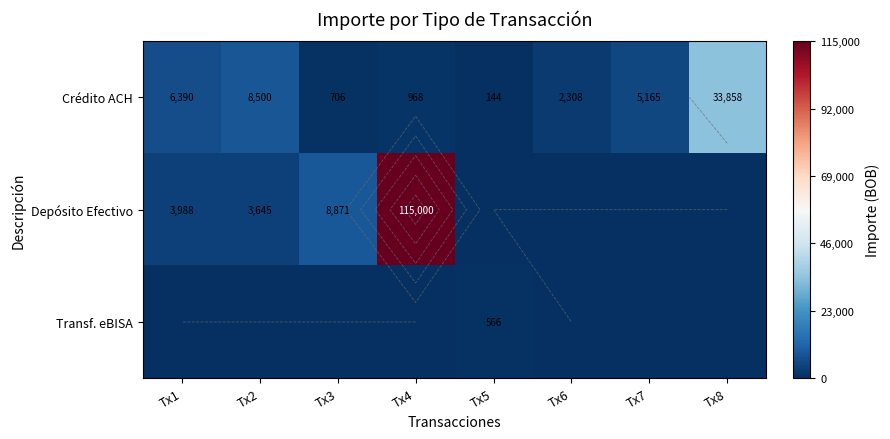

Which series changed the most between Tx2 and Tx7?

Depósito Efectivo